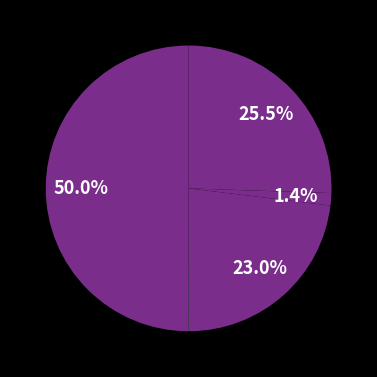

What is the largest slice in the pie chart?

Total Revenues